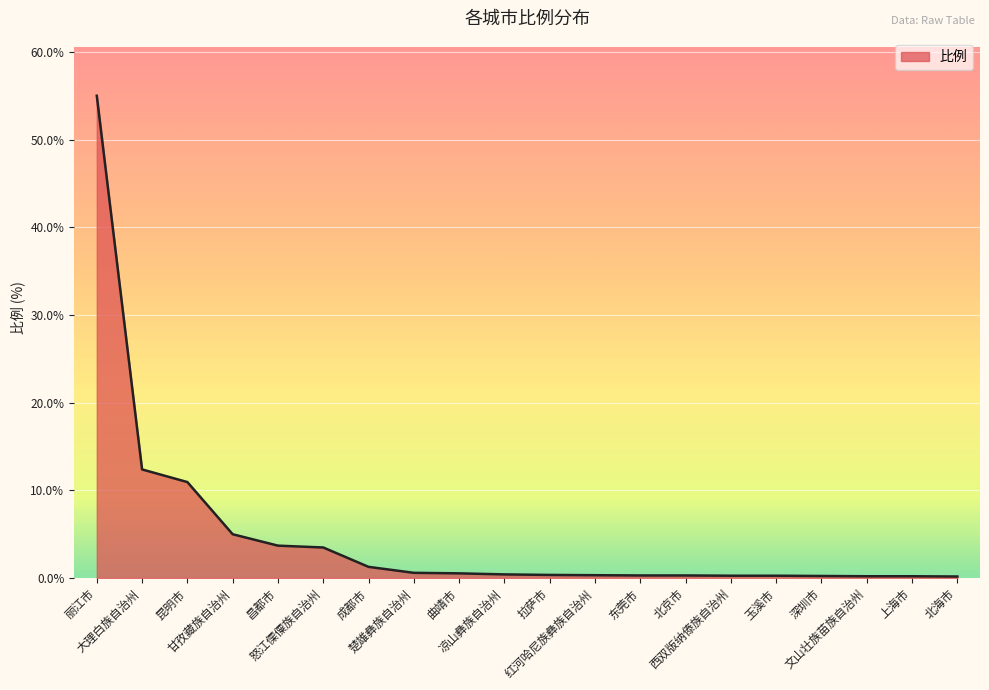

What is the maximum value shown in the chart?

55.0